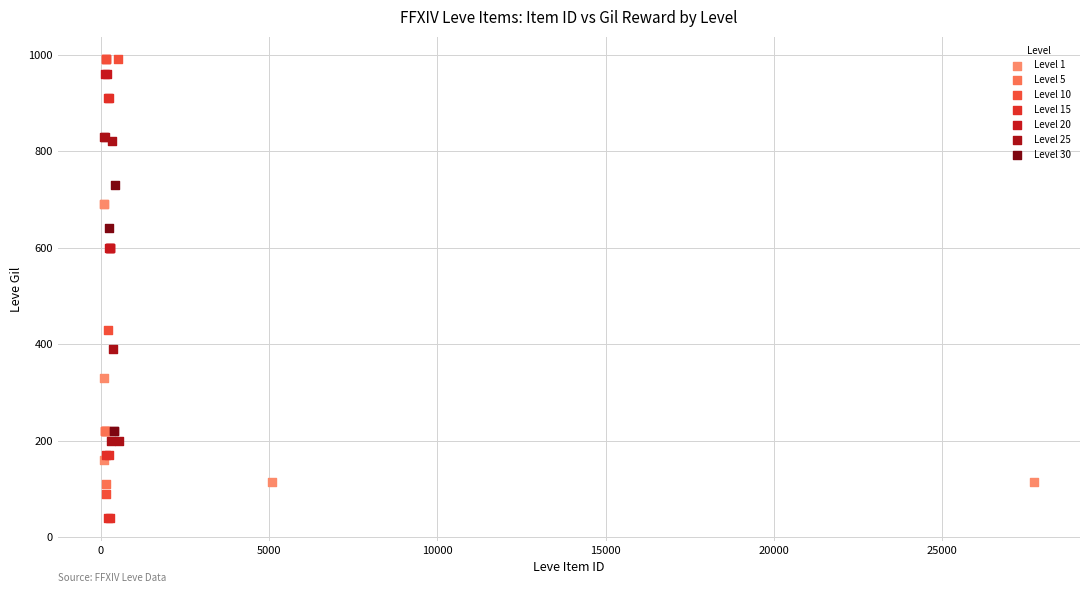

Which series reaches the maximum Y coordinate?

Level 10